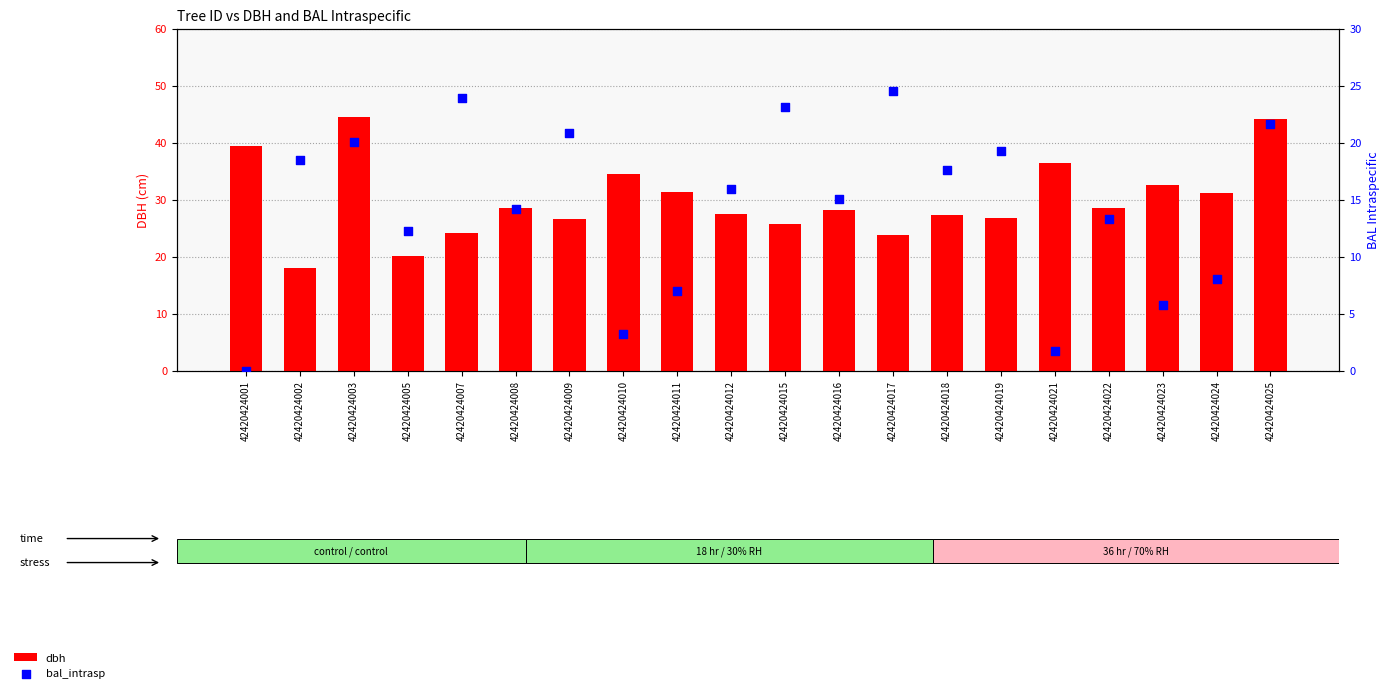

What are all the series names shown in the legend?

dbh, bal_intrasp